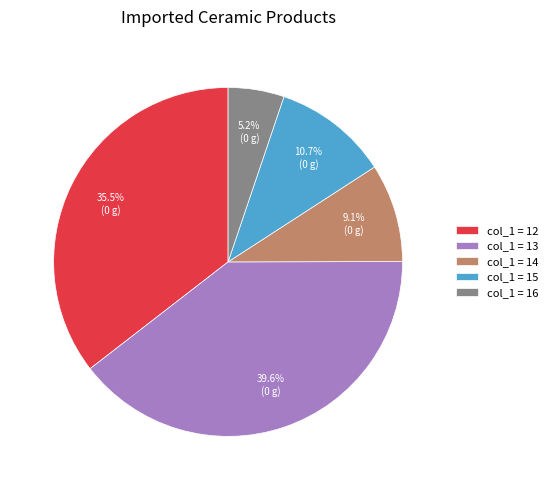

Is there any slice that represents more than half of the pie?

No